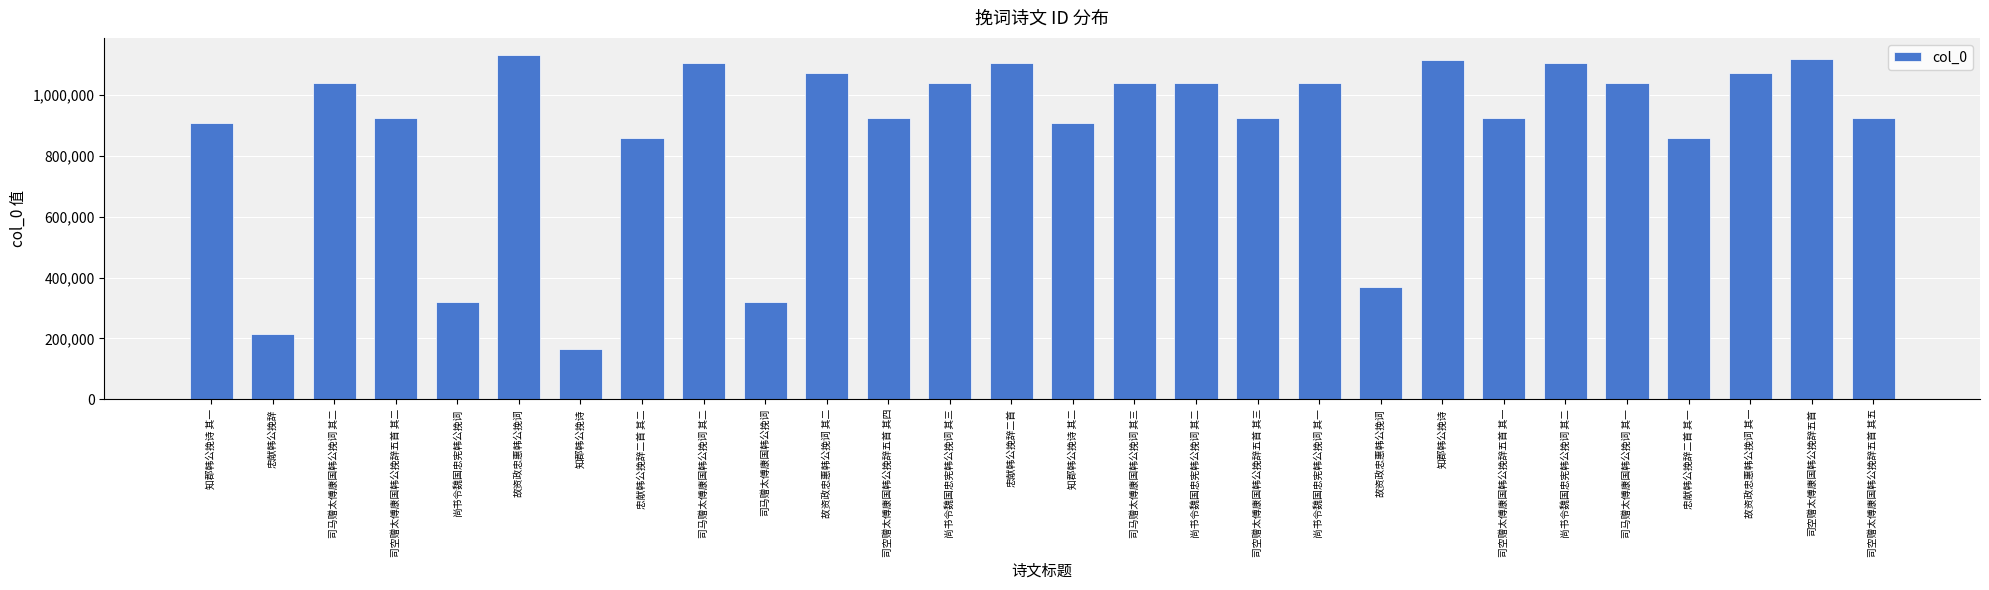

How many bars are there in total?

28